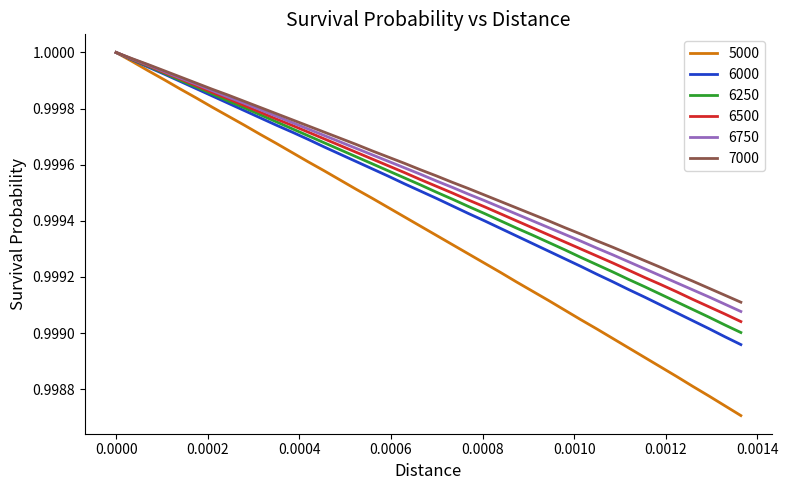

Which series has the largest range (max minus min)?

5000